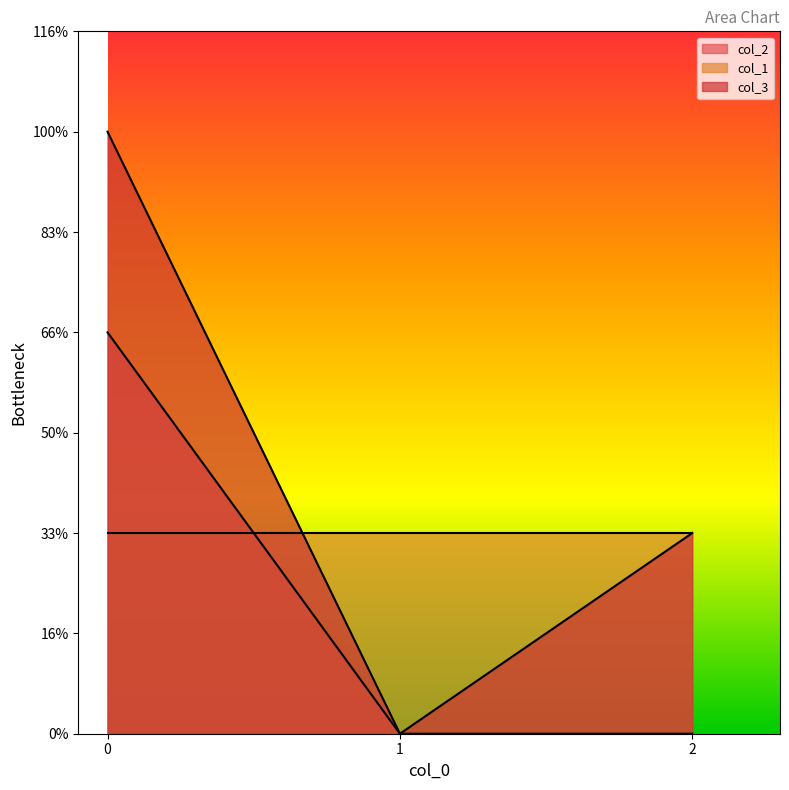

Count the number of categories in the chart.

3